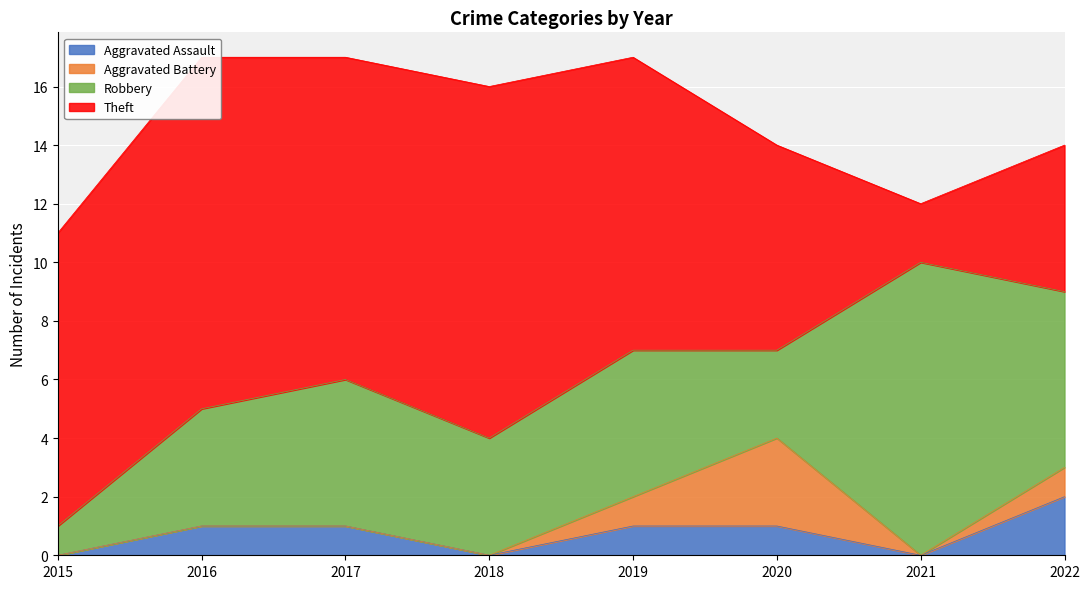

The value of Aggravated Assault at 2018 is -1. True or false?

False